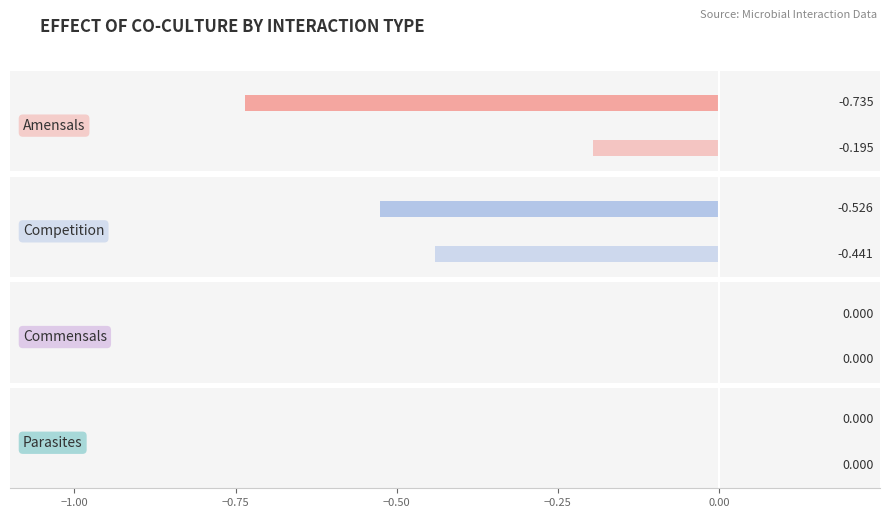

What is the label of the 4th bar from the left?

Parasites